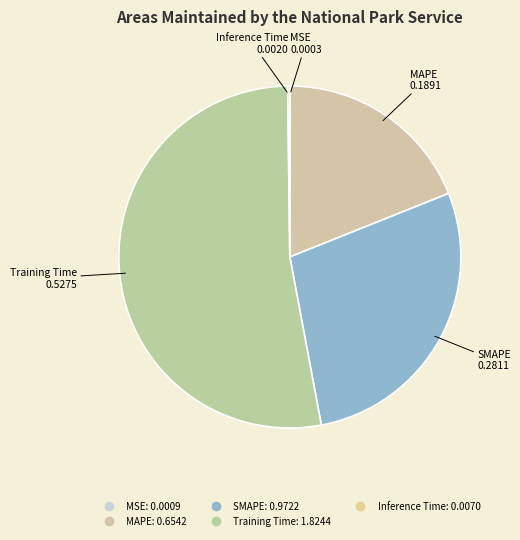

Which category accounts for the majority?

Training Time